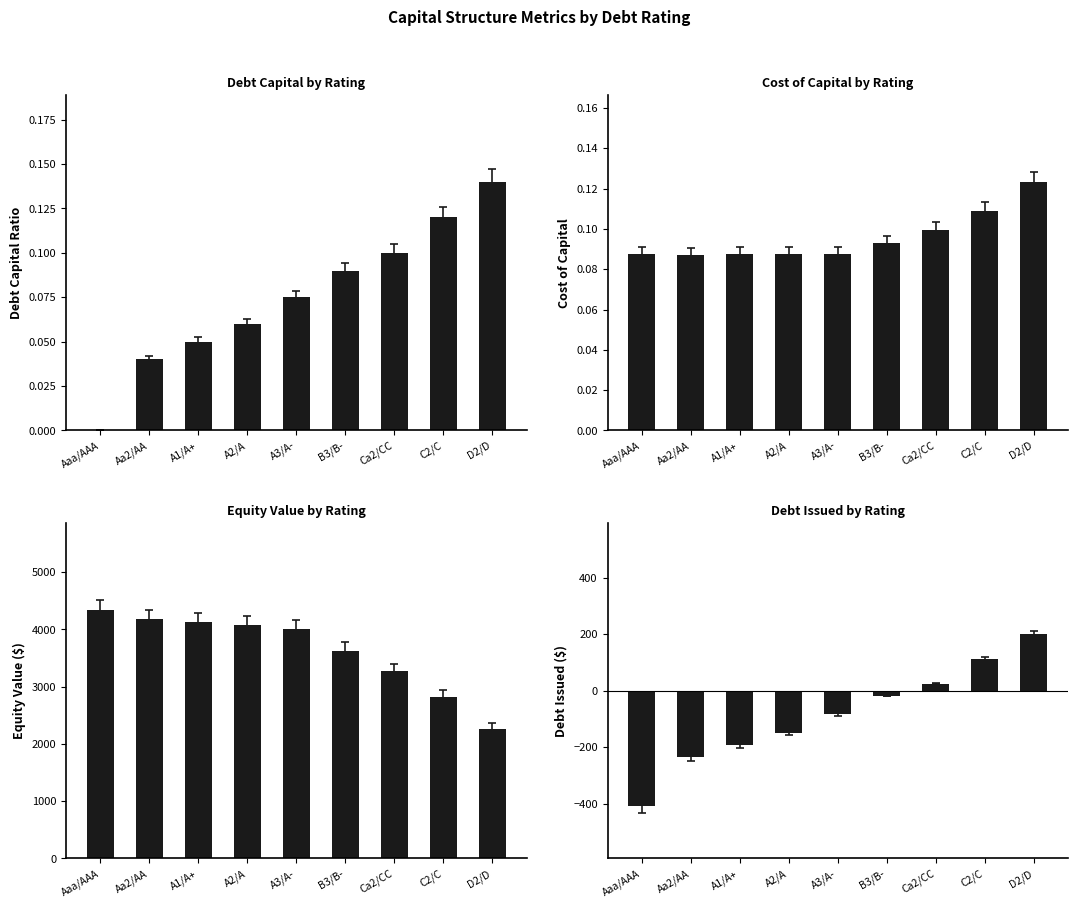

Reading left to right, list all the values displayed in this chart.

debt_capital: 0.0	0.0	0.1	0.1	0.1	0.1	0.1	0.1	0.1
cost_capital: 0.1	0.1	0.1	0.1	0.1	0.1	0.1	0.1	0.1
equity_value: 4339.5	4175.3	4124.4	4075.4	3998.8	3629.9	3268.6	2826.3	2267.4
debt_issued: -409.3	-235.4	-192.0	-148.5	-83.3	-18.1	25.3	112.2	199.2